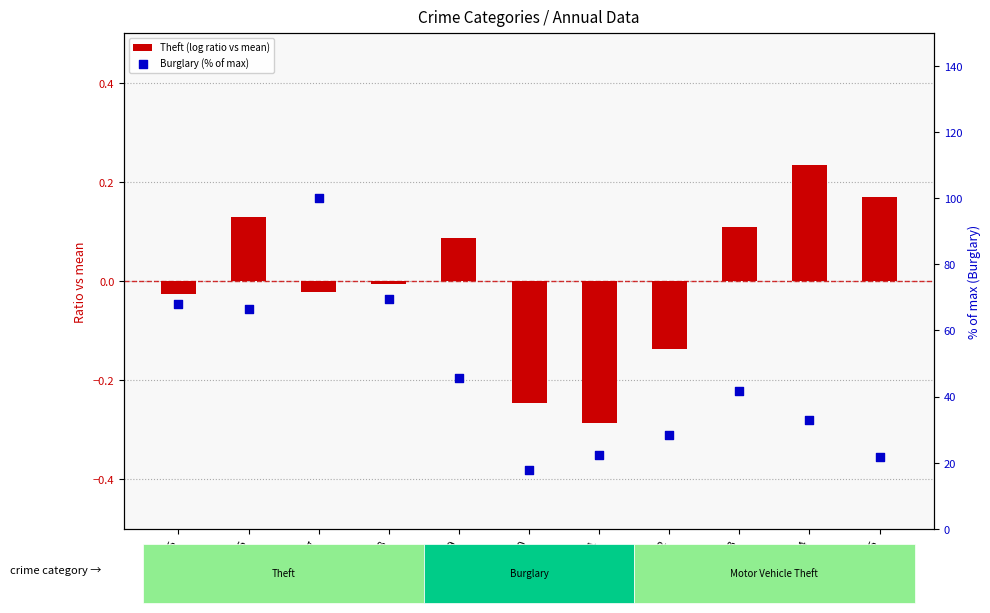

At which category is the sum across all series the highest?

2017